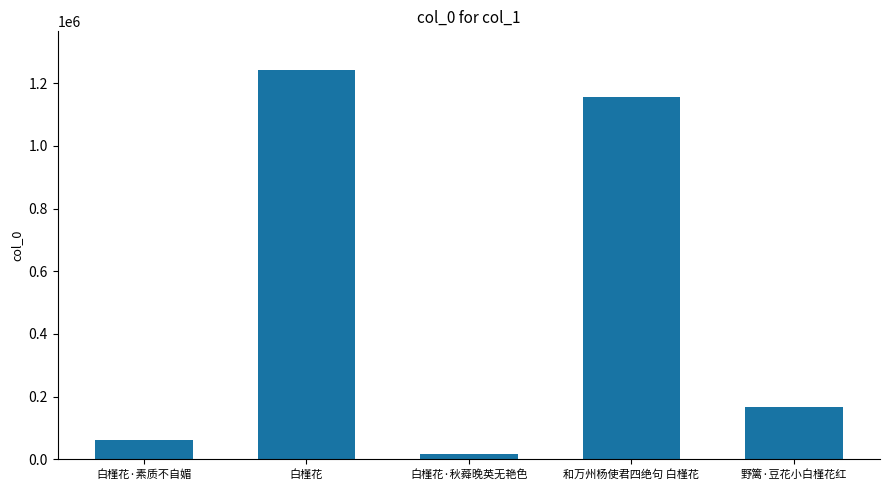

Which has a higher value, 和万州杨使君四绝句 白槿花 or 白槿花·素质不自媚?

和万州杨使君四绝句 白槿花